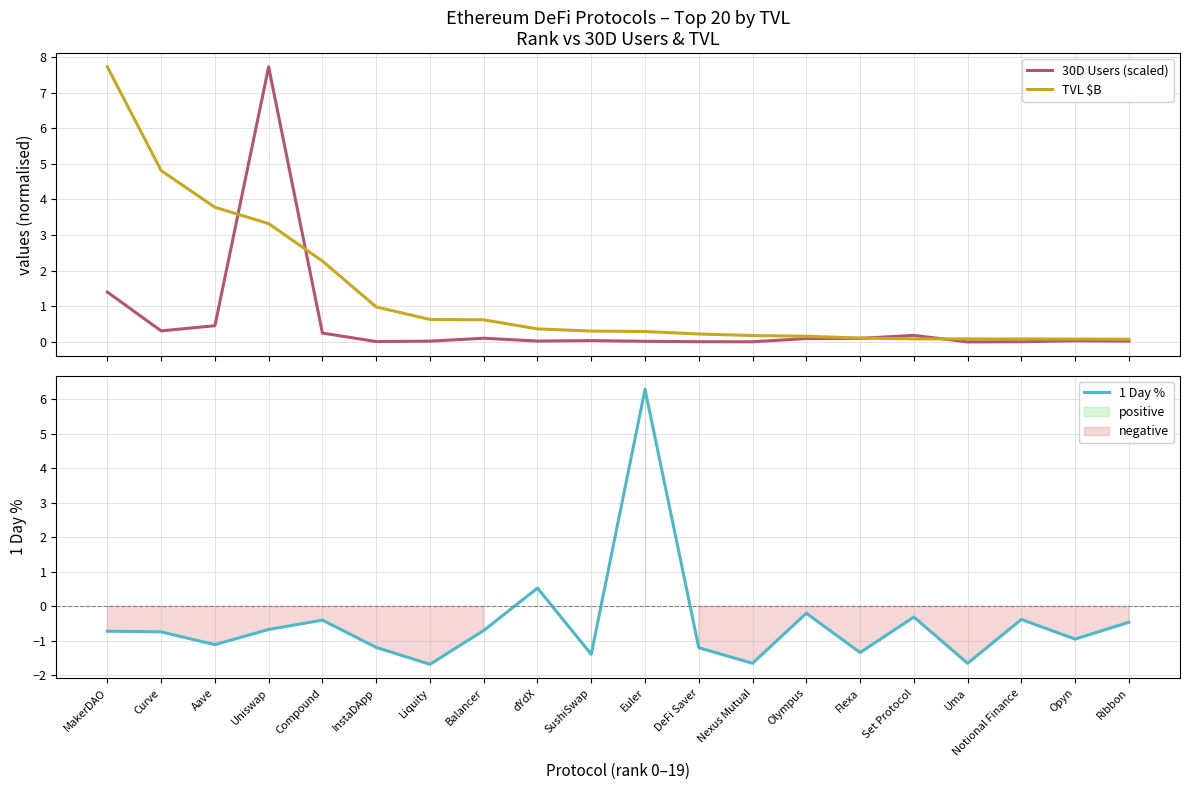

How many values in 1 Day % are below zero?

18